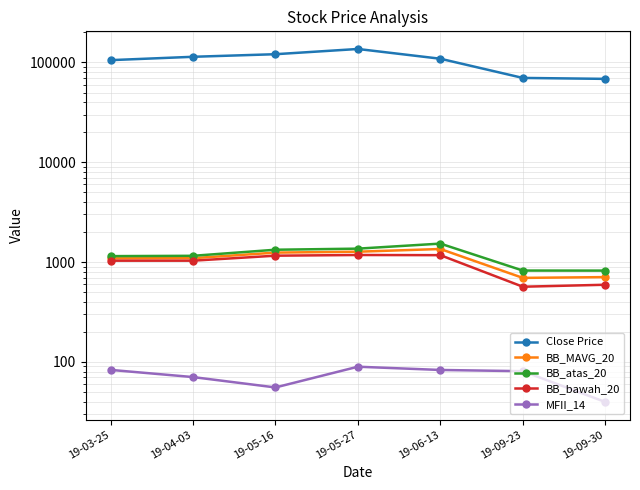

True or false: MFII_14 has more than 1 interior local peaks.

False